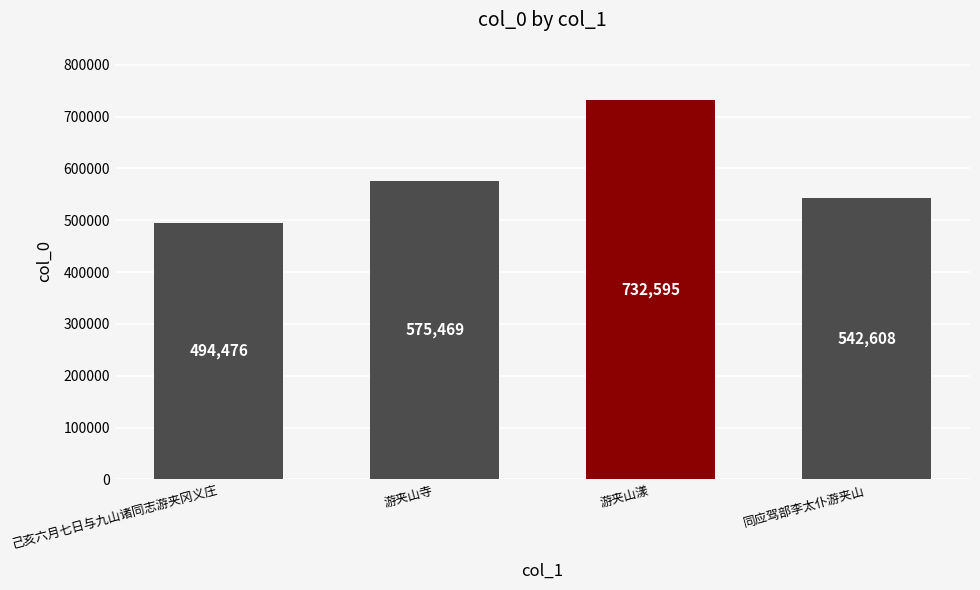

What position from the right is 游夹山漾?

2